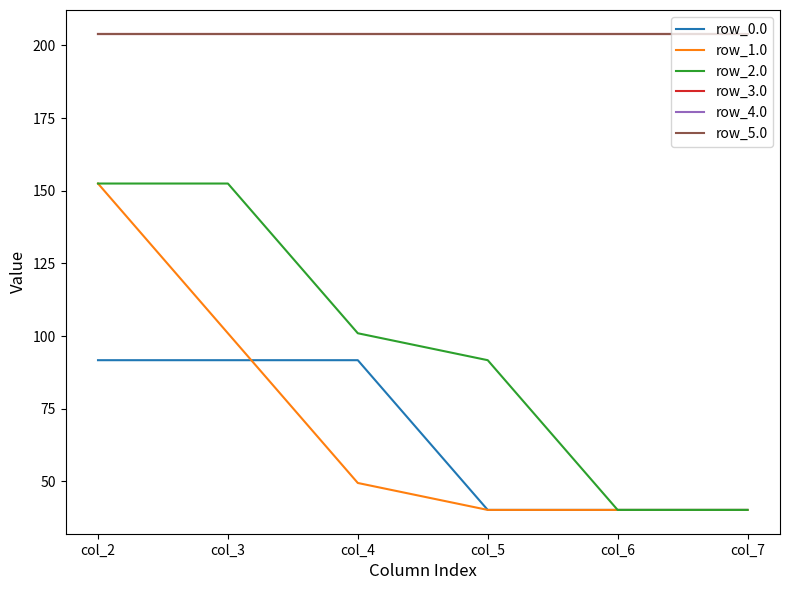

Which category has the highest value in the row_1.0 series?

col_2